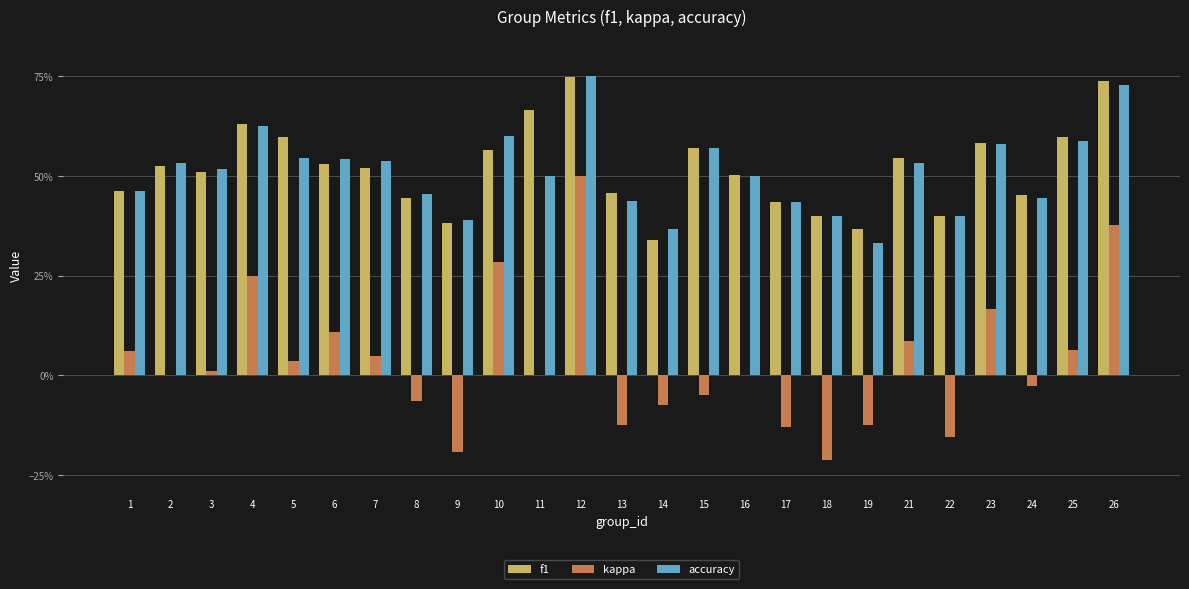

Which has a higher value, 26 or 23?

26